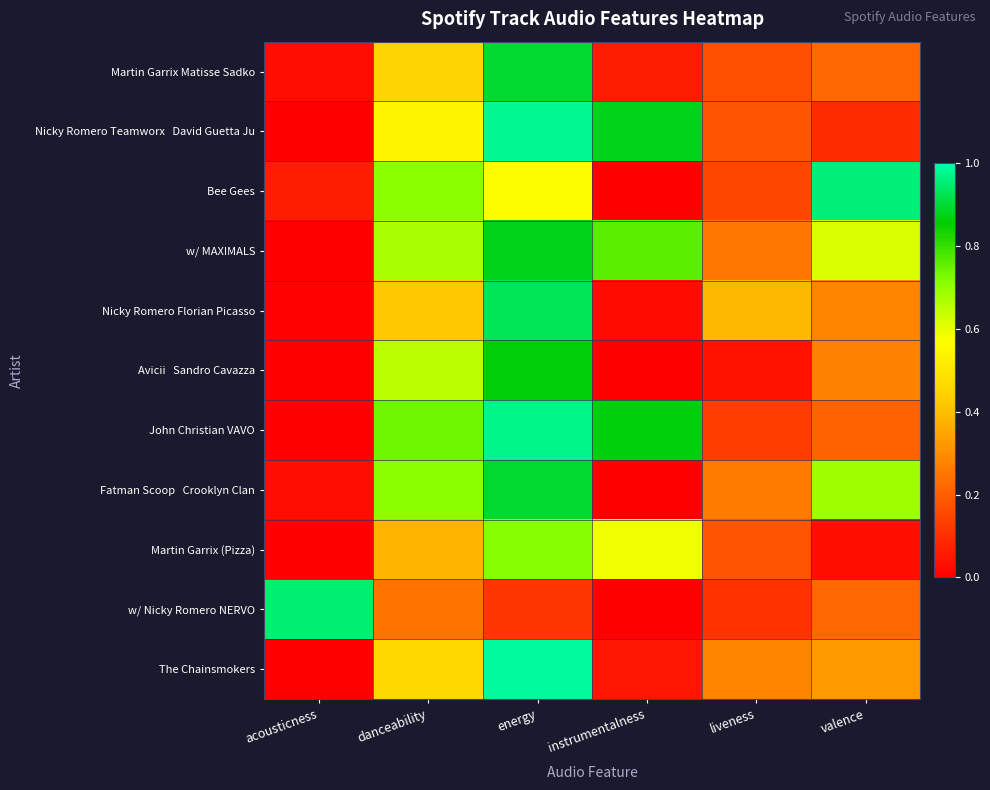

At which category is the sum across all series the highest?

energy